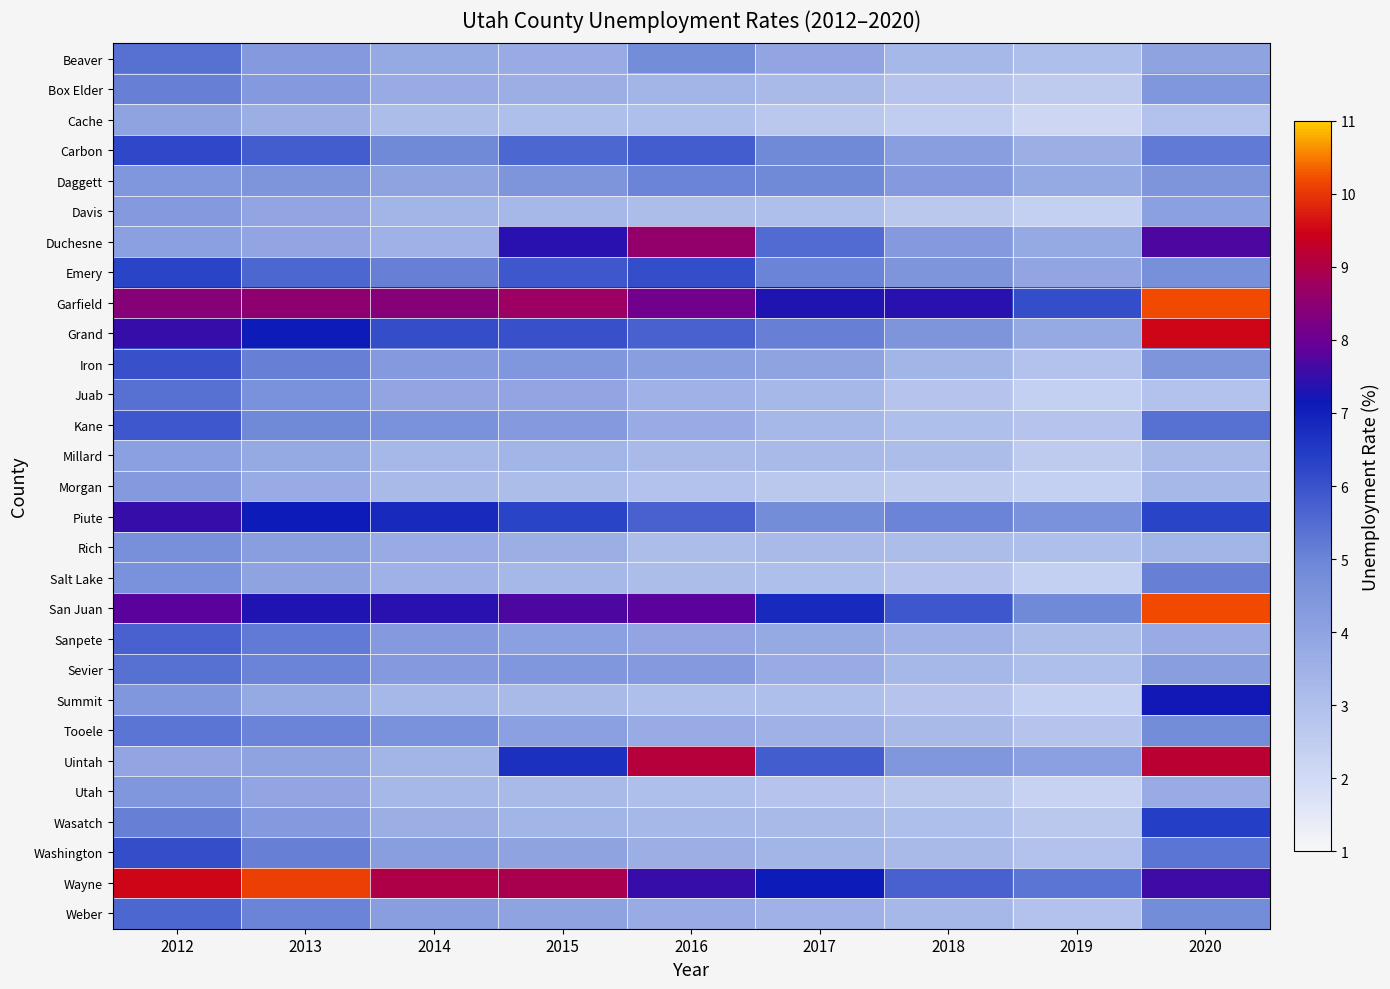

At which category is the sum across all series the highest?

2012